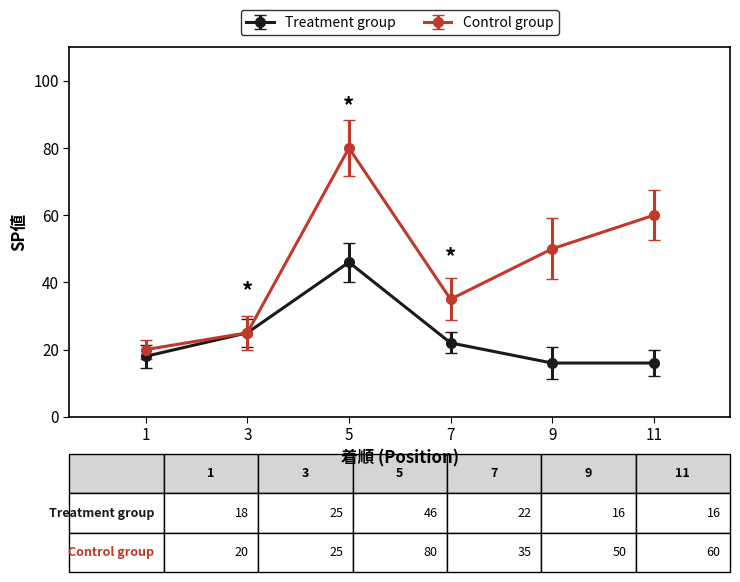

How many data points in Control group are less than 50?

3